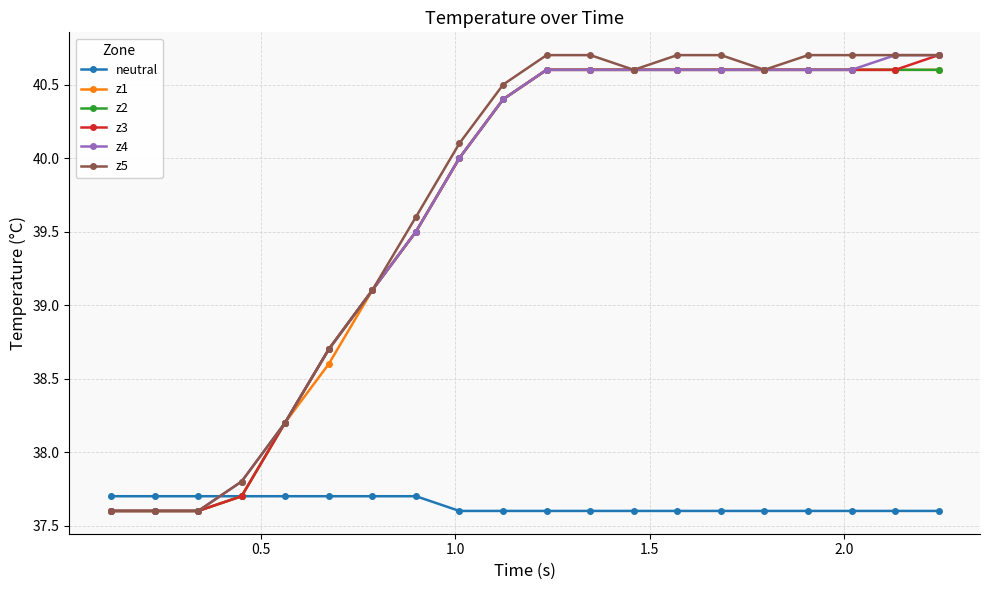

Is this an area chart (filled region under the line)?

No